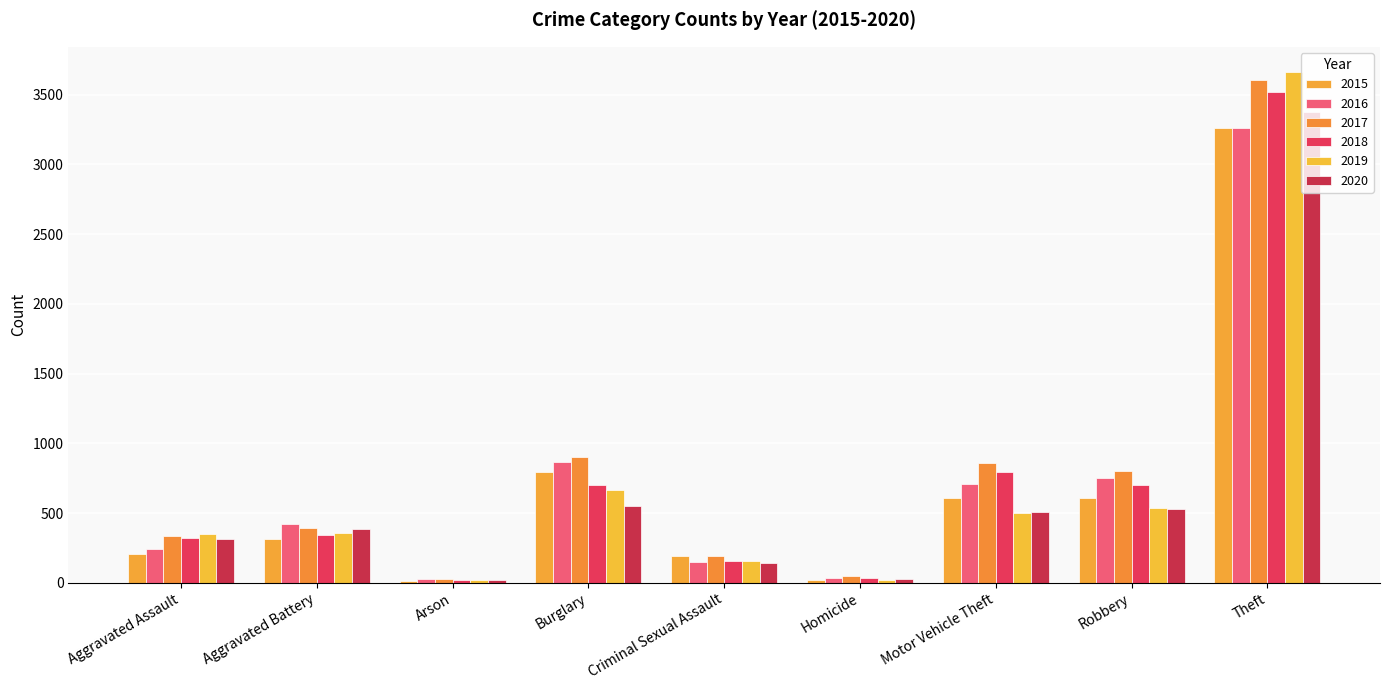

Does the chart contain stacked bars?

No